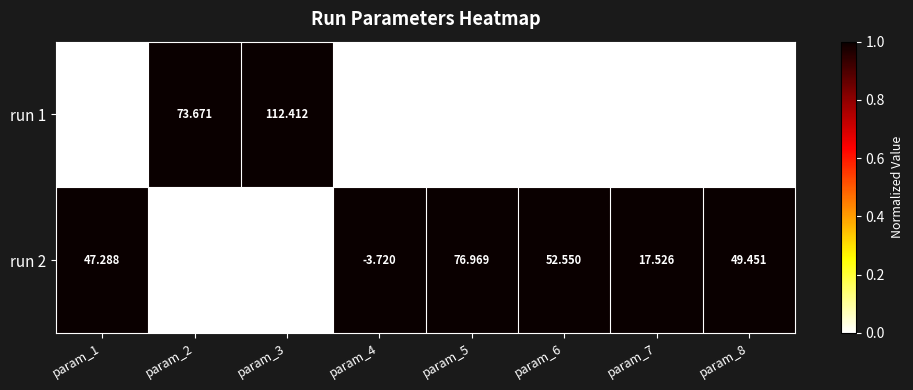

What is the greatest value displayed?

112.4